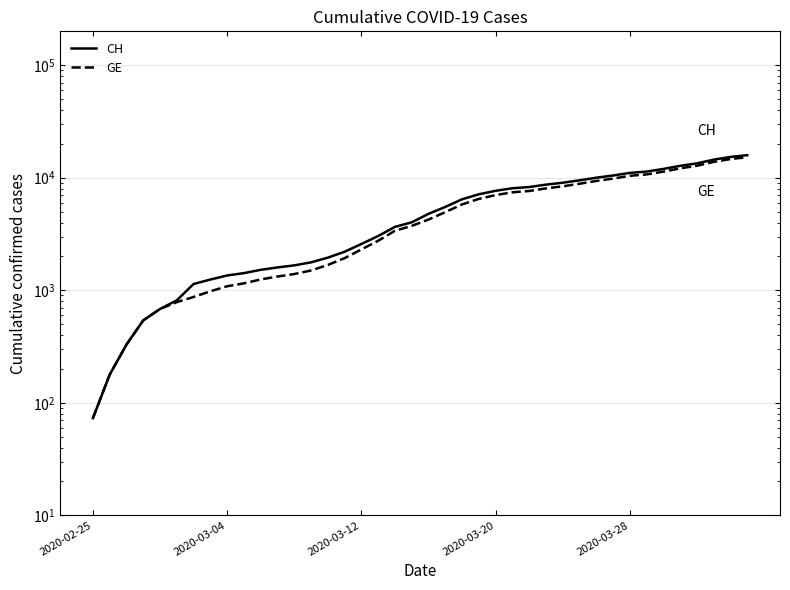

List the series in order of their overall mean, lowest first.

GE, CH